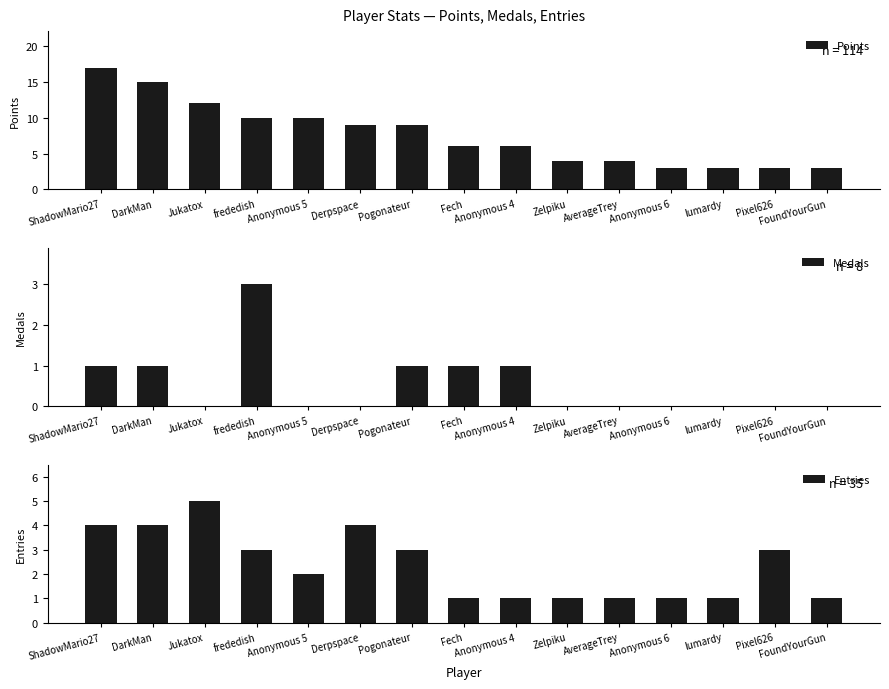

How many series are shown in this chart?

3